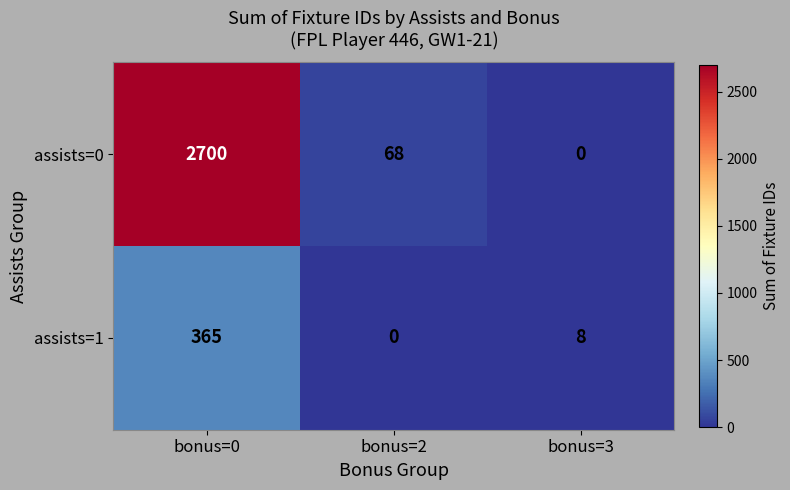

Is it true that assists=1 equals 0 at bonus=2?

True